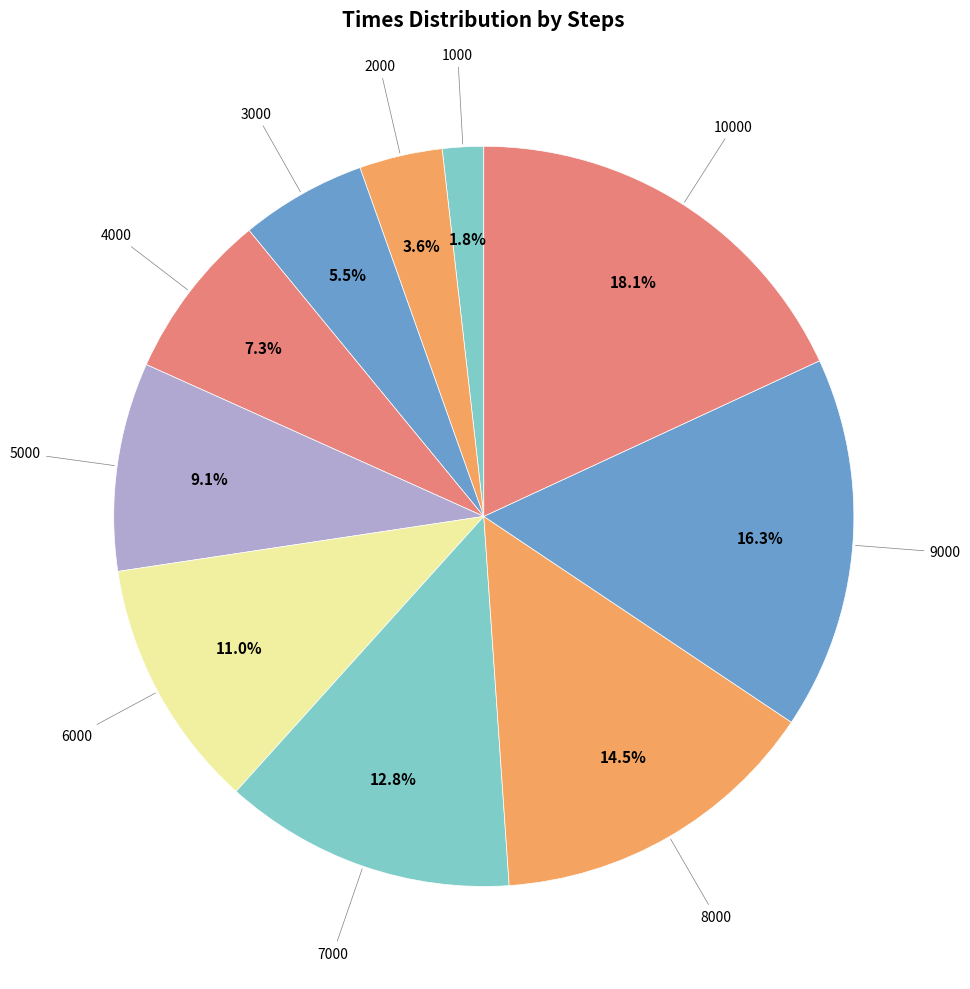

Count the number of slices in the pie.

10